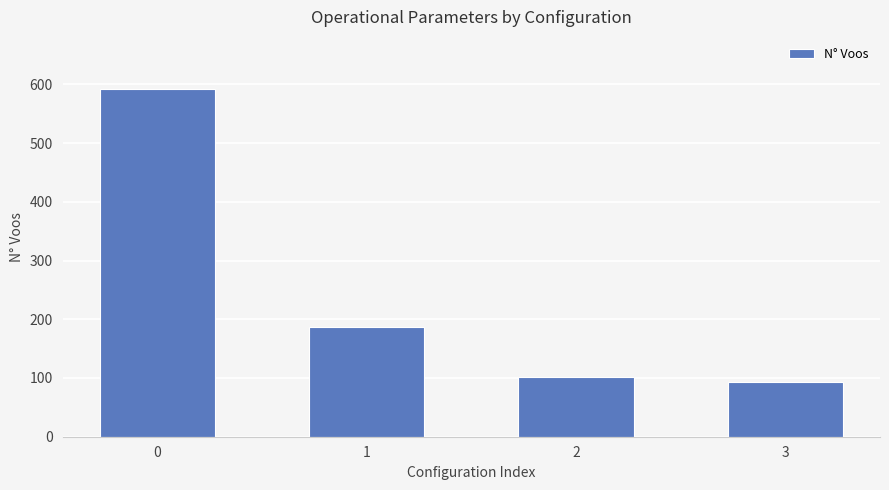

Approximately how many times larger is the value at 3 compared to 0?

0.2